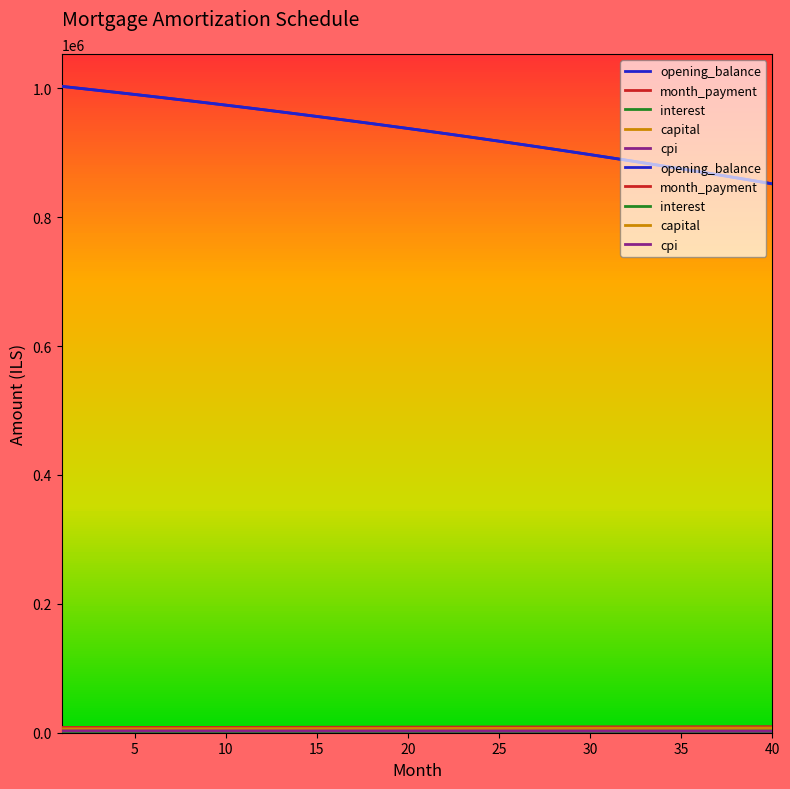

At which label does month_payment first exceed 8552?

21